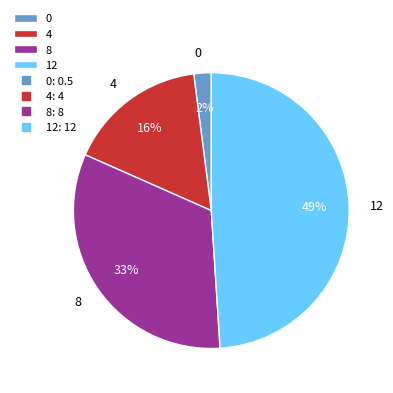

What is the ratio of the value at 4 to the value at 8?

0.5